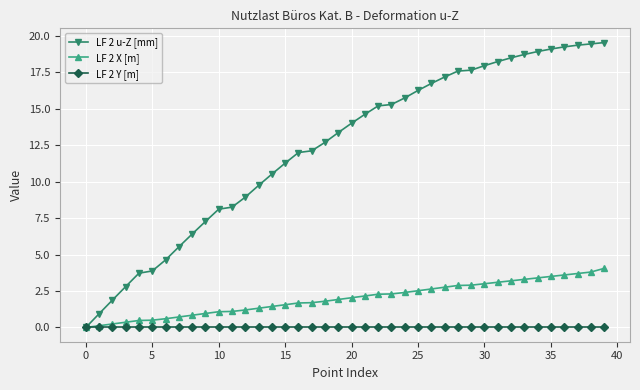

Which series has the largest total across all categories?

LF 2 u-Z [mm]